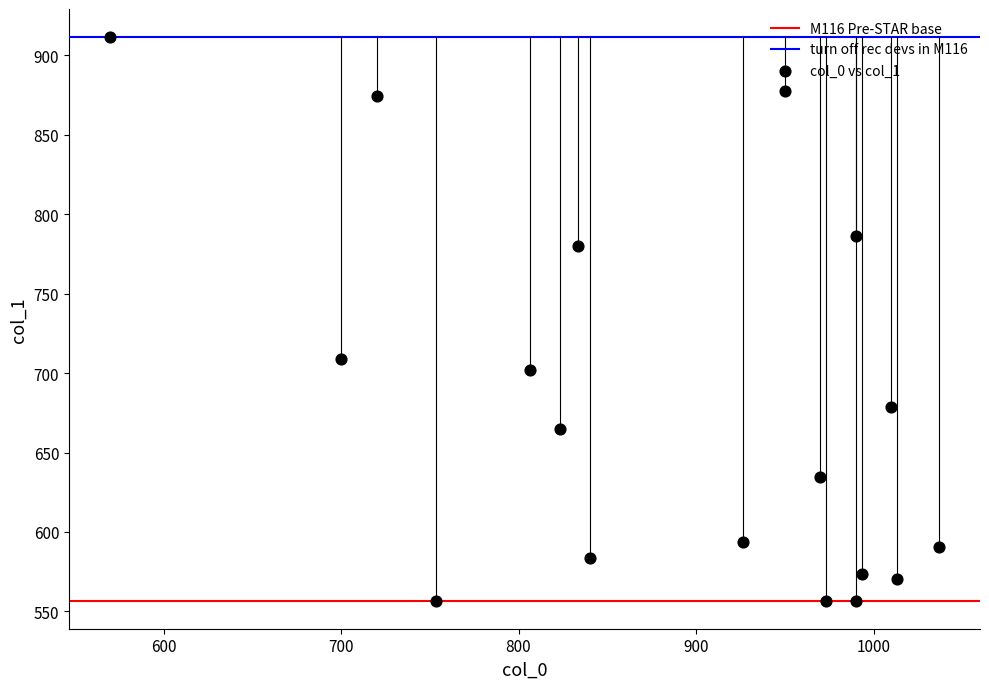

What is the range of X values (max minus min)?

466.7